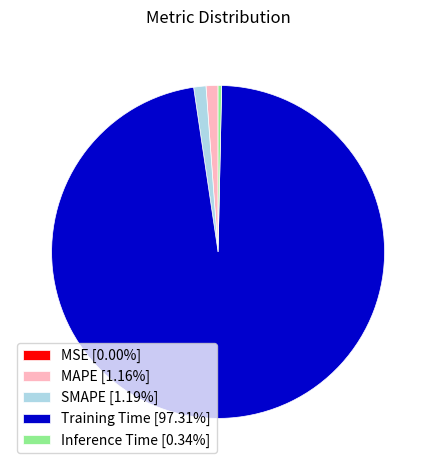

Does any single category account for the majority?

Yes